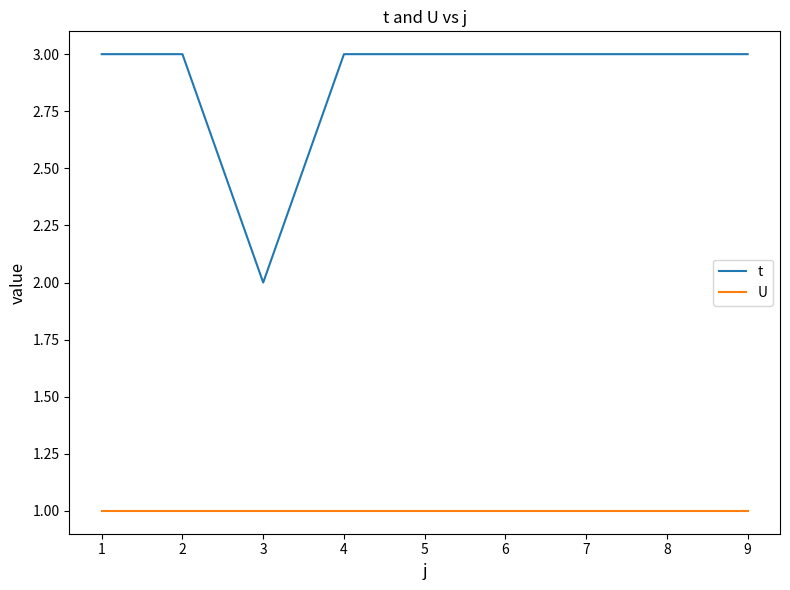

True or false: t and U cross at least once.

False